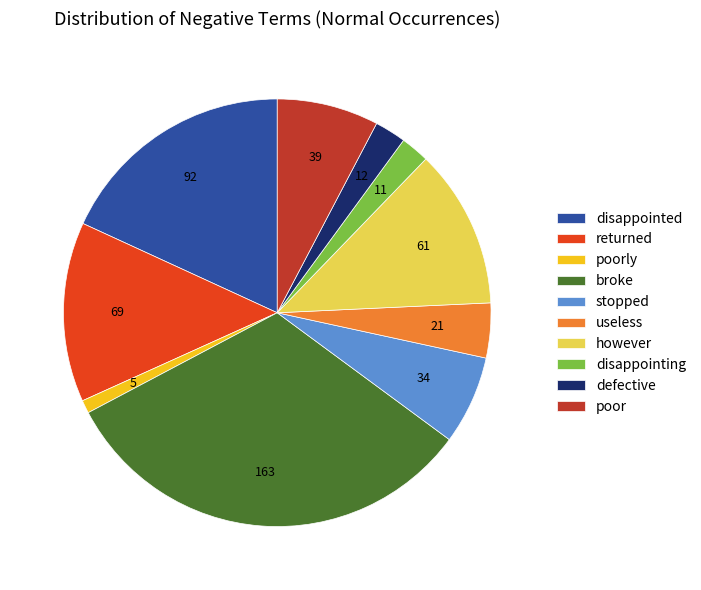

Approximately how many times larger is the value at disappointed compared to broke?

0.6